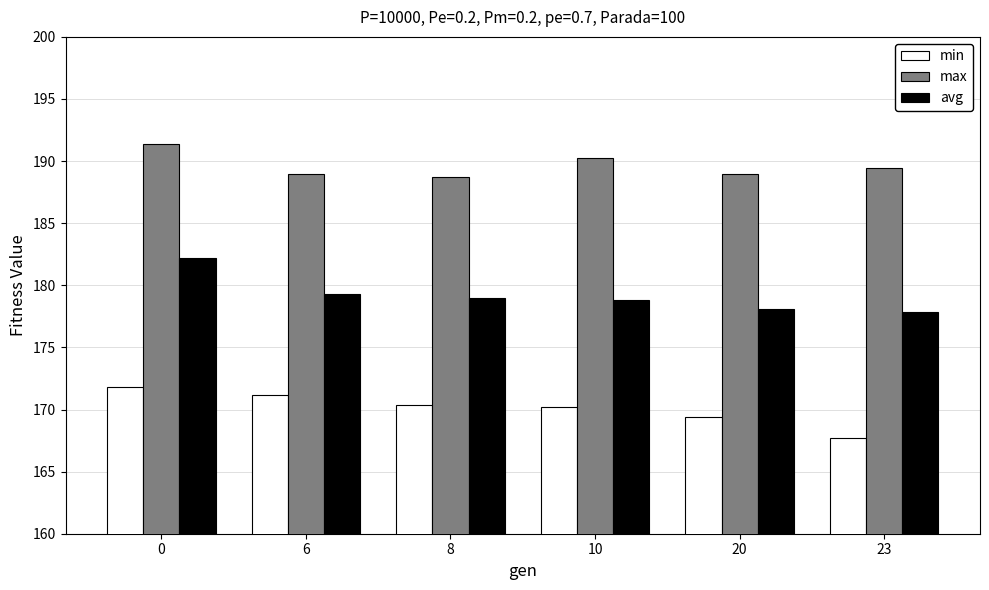

What is the sum of the max values at 10 and 23?

379.7